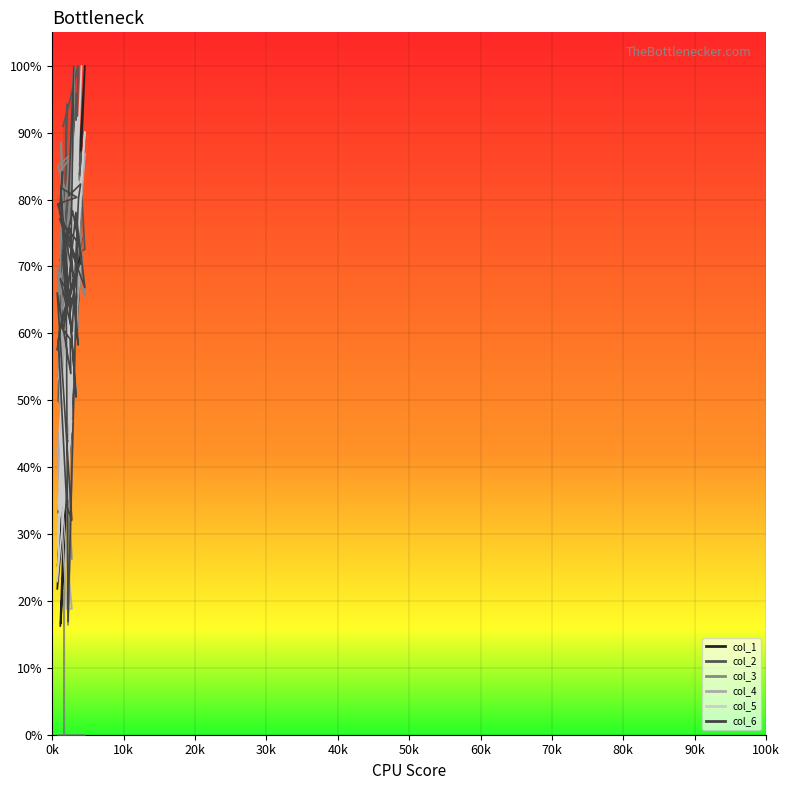

What are all the series names shown in the legend?

col_1, col_2, col_3, col_4, col_5, col_6